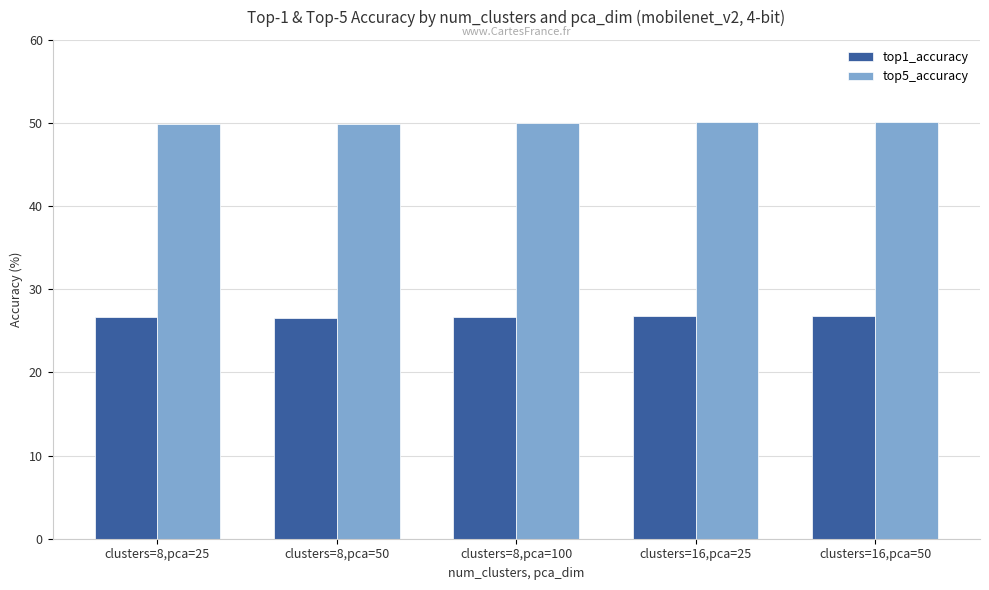

Is it true that top5_accuracy equals 76.8 at clusters=8,pca=50?

False